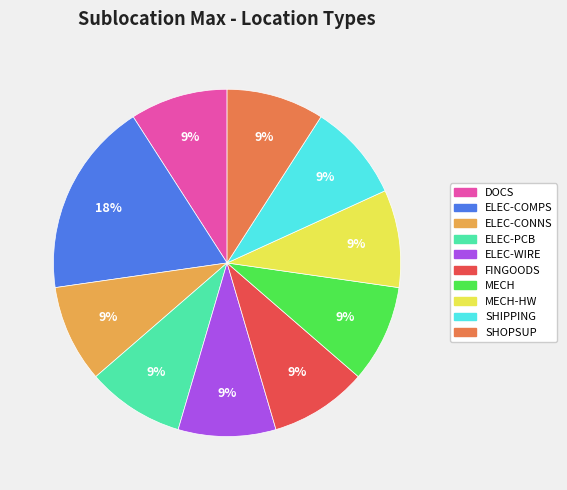

Does any single category account for the majority?

No